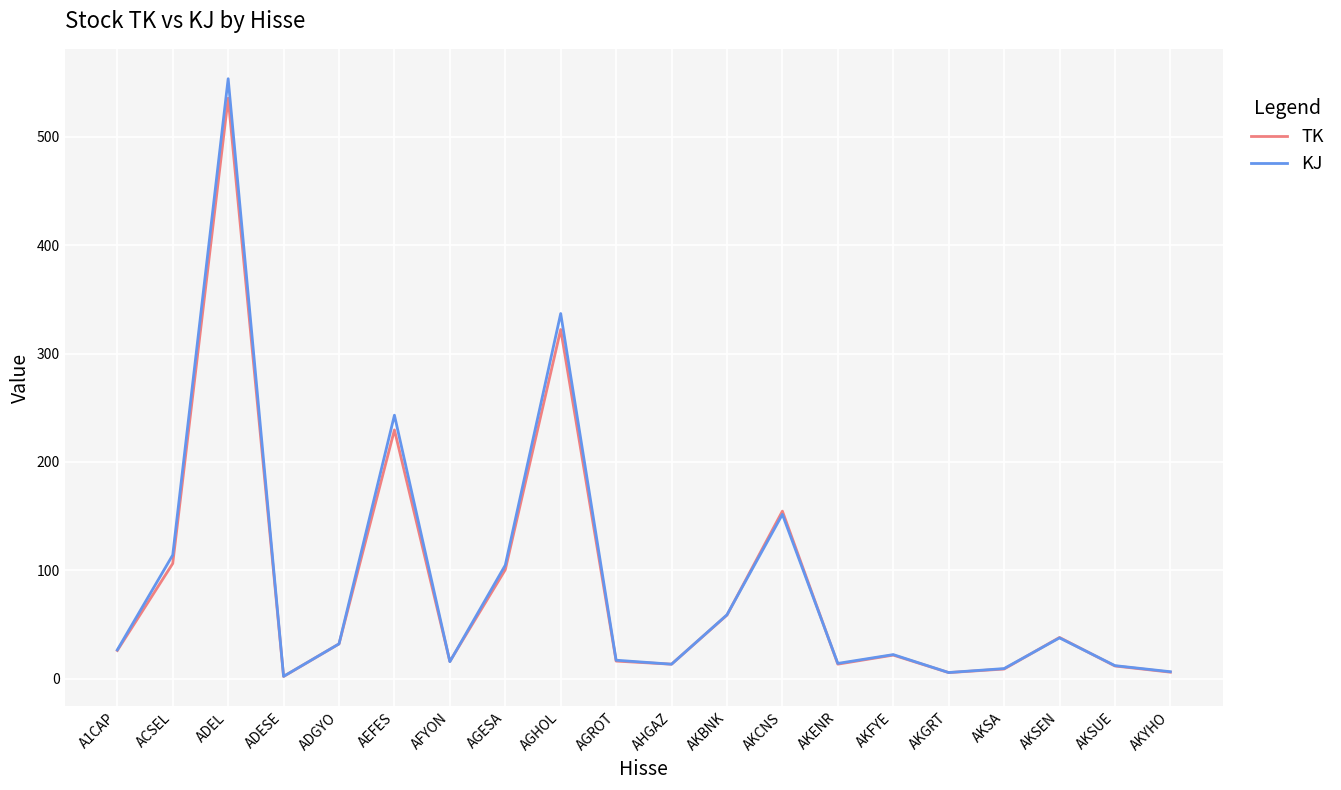

At which label is KJ closest to 277?

AEFES